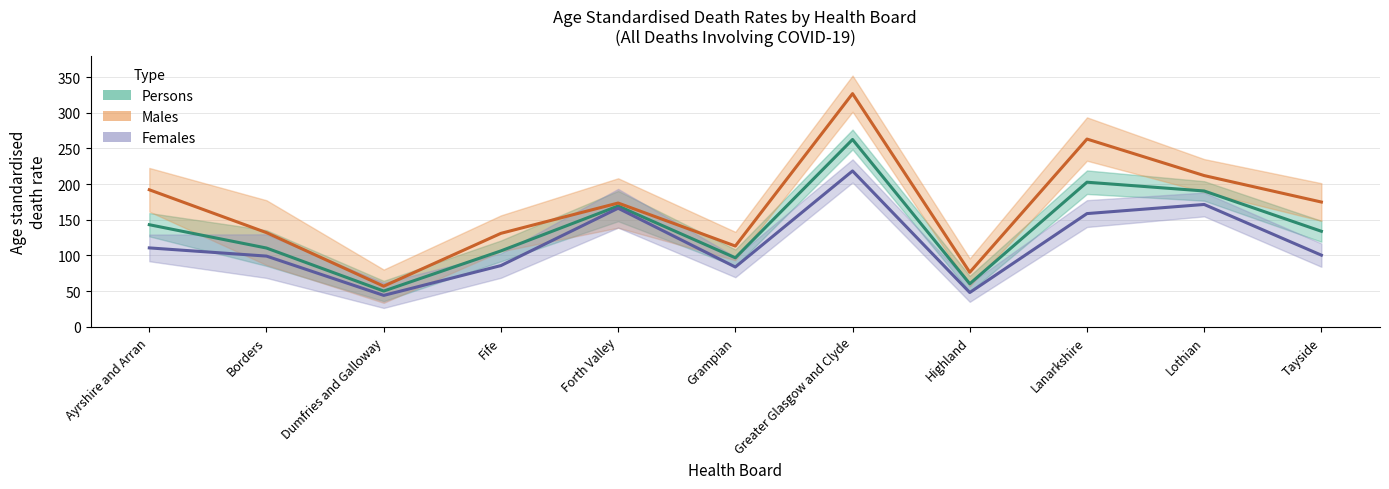

Reading left to right, extract all data points from this chart.

Persons: Ayrshire and Arran=143.1	Borders=110.4	Dumfries and Galloway=50.1	Fife=106.4	Forth Valley=169.3	Grampian=96.7	Greater Glasgow and Clyde=262.6	Highland=60.3	Lanarkshire=202.7	Lothian=190.4	Tayside=133.9
Males: Ayrshire and Arran=192.1	Borders=132.0	Dumfries and Galloway=56.9	Fife=131.0	Forth Valley=173.5	Grampian=113.2	Greater Glasgow and Clyde=326.9	Highland=76.4	Lanarkshire=263.2	Lothian=212.0	Tayside=174.9
Females: Ayrshire and Arran=110.6	Borders=99.1	Dumfries and Galloway=44.0	Fife=85.8	Forth Valley=166.2	Grampian=83.8	Greater Glasgow and Clyde=218.5	Highland=48.0	Lanarkshire=158.7	Lothian=171.5	Tayside=100.4